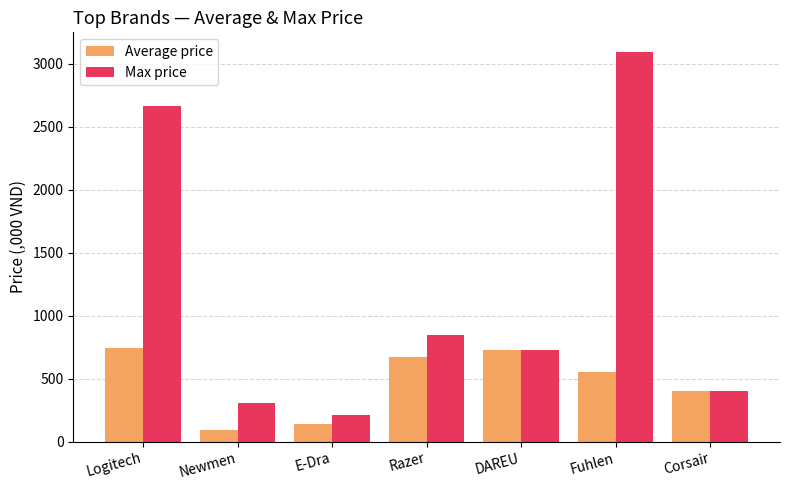

Which series has the largest range (max minus min)?

Max price